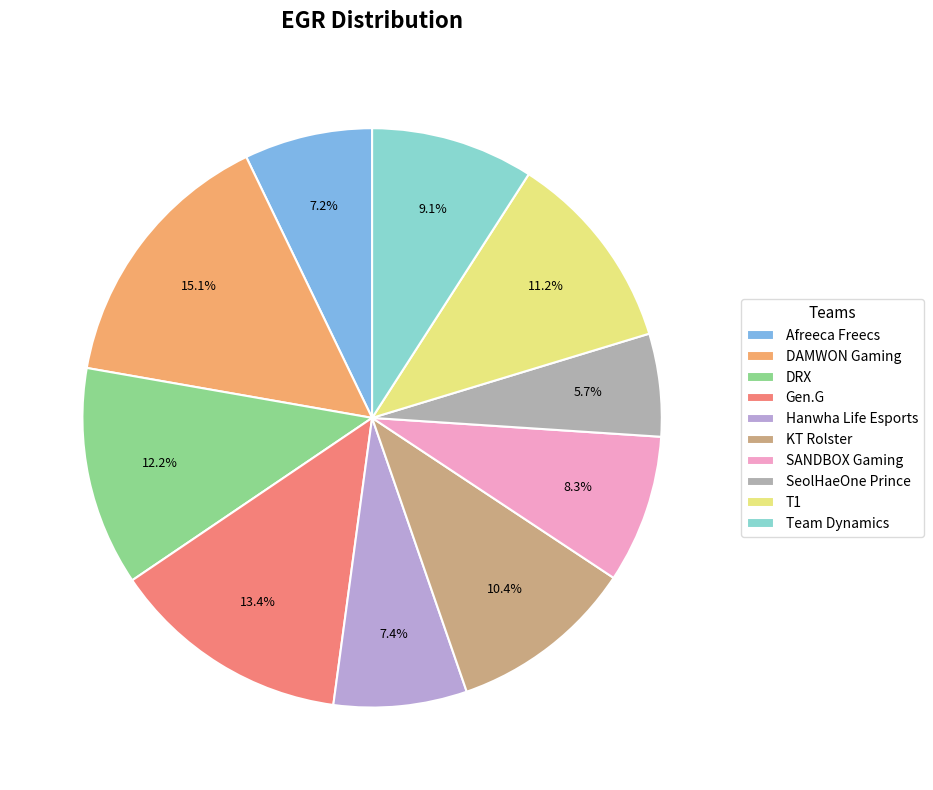

To the nearest percent, what is the difference between the Team Dynamics and Gen.G slice percentages?

4%